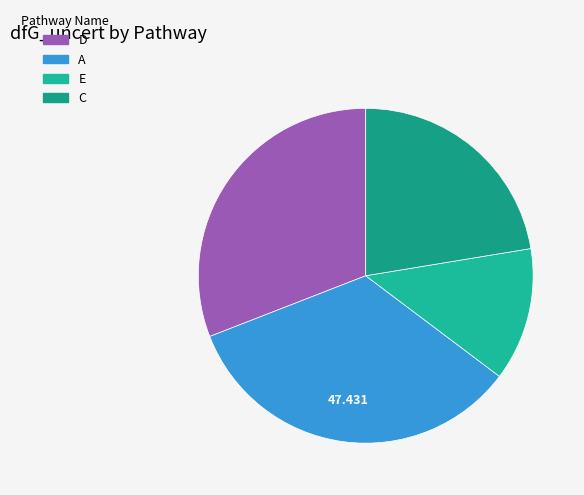

Which has a higher value, C or A?

A